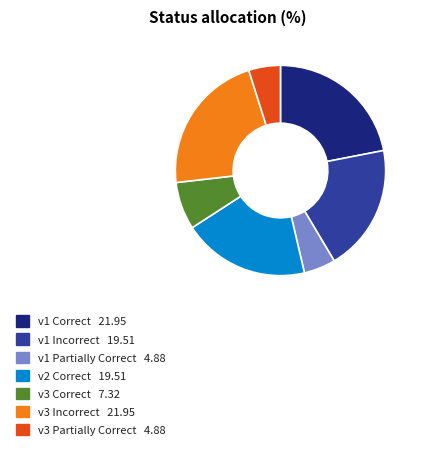

True or false: v1 Partially Correct accounts for 16% of the total.

False